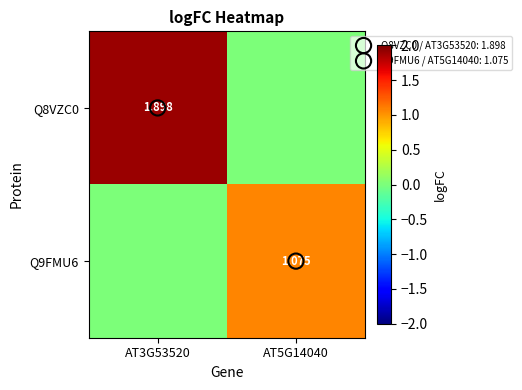

Rank the series by their maximum value, from highest to lowest.

Q8VZC0, Q9FMU6